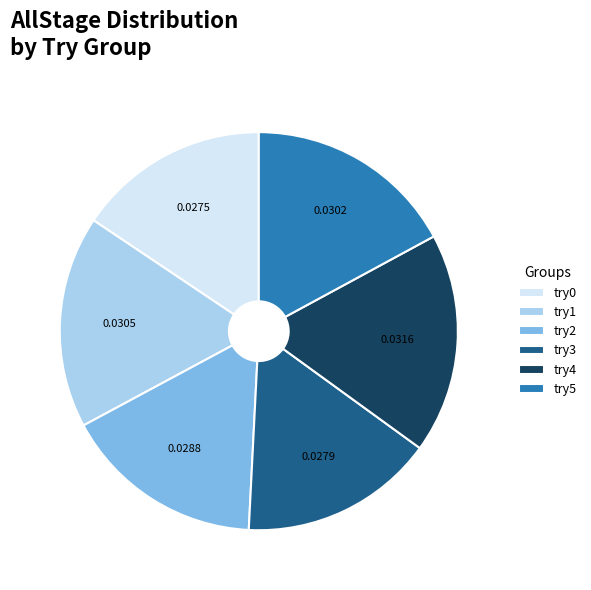

Which slice is the largest?

try4